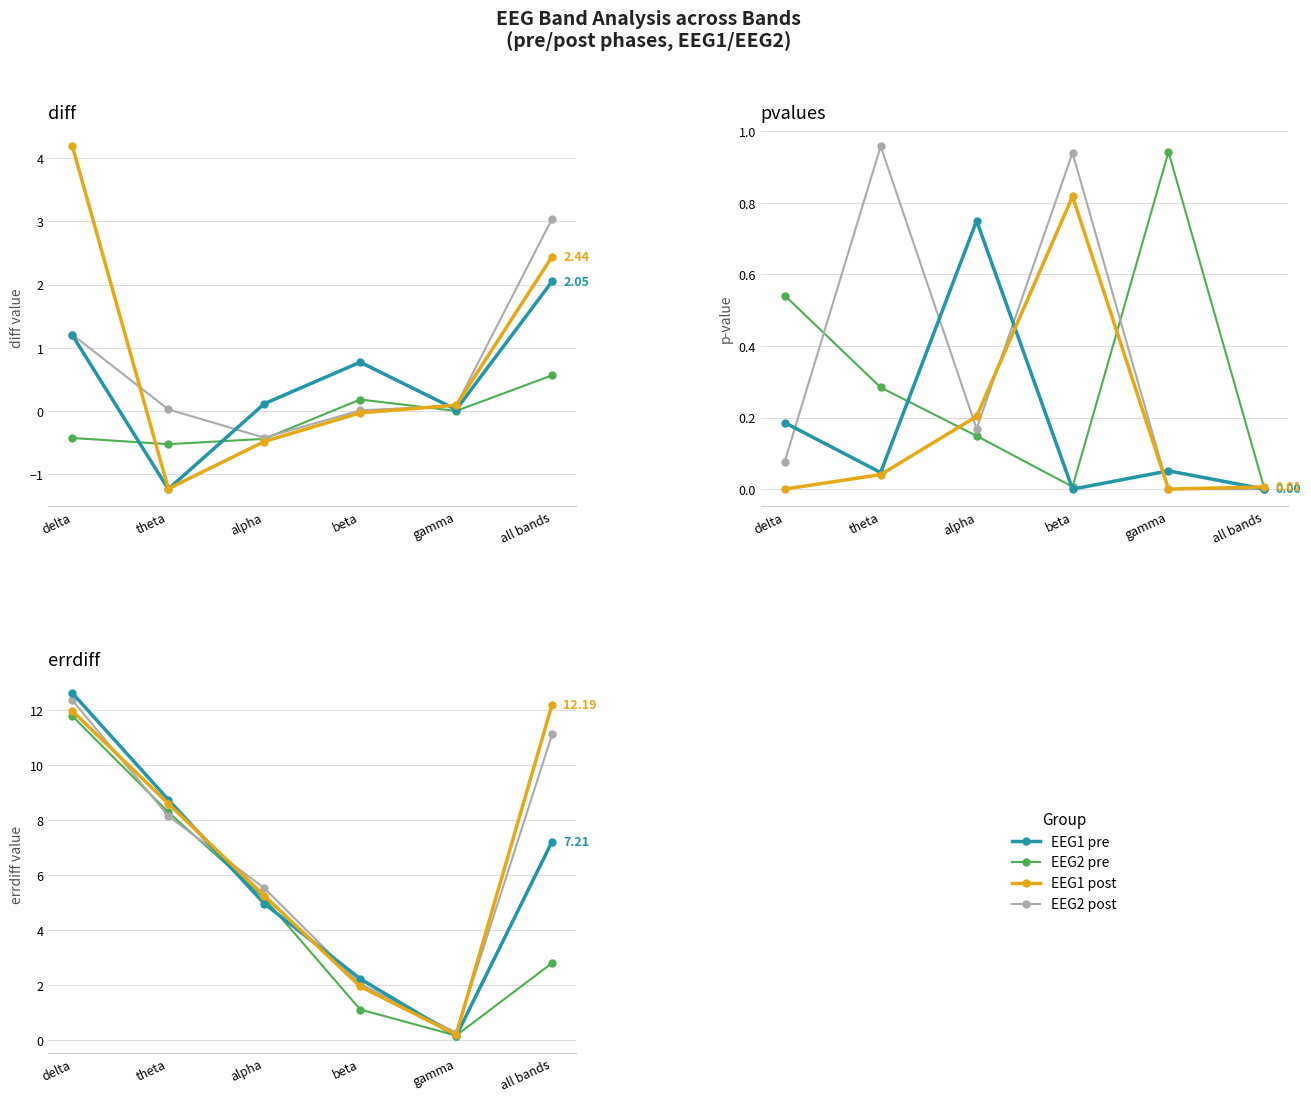

True or false: EEG1 post and EEG2 pre intersect in this chart.

False